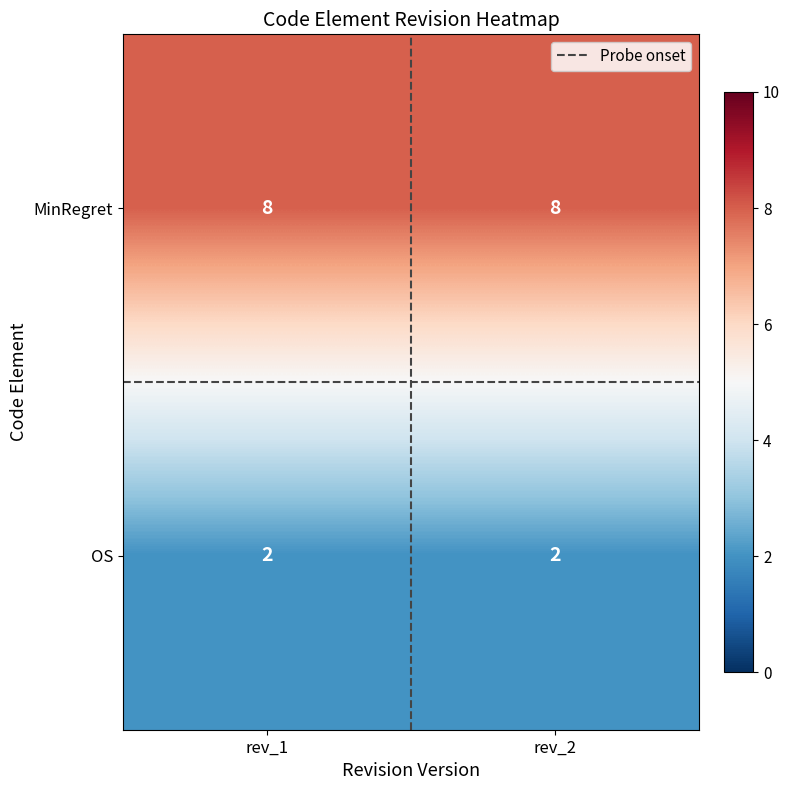

Reading right to left, what are all the values shown in this chart?

MinRegret: rev_2=8	rev_1=8
OS: rev_2=2	rev_1=2